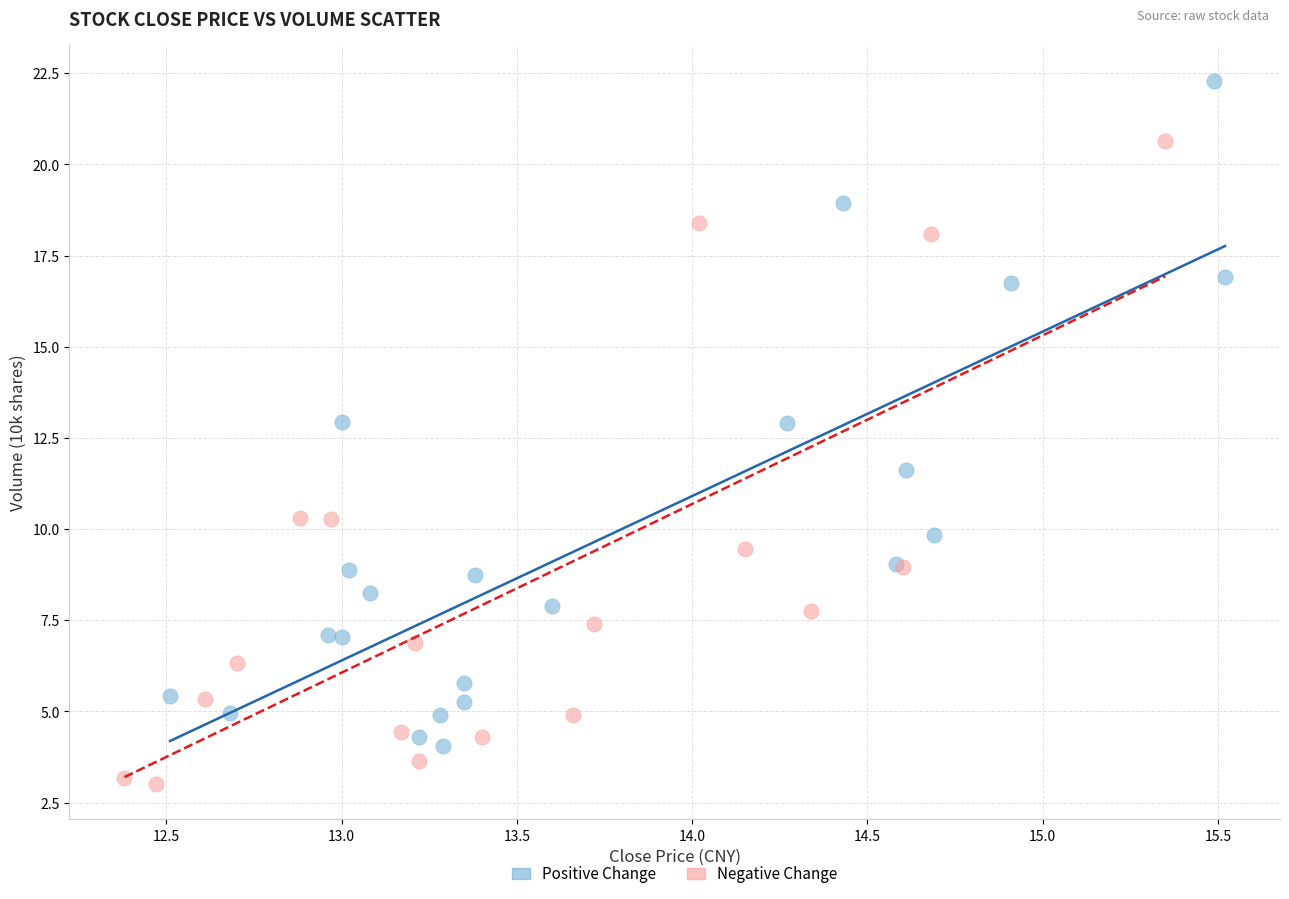

Which series reaches the minimum Y coordinate?

Negative Change